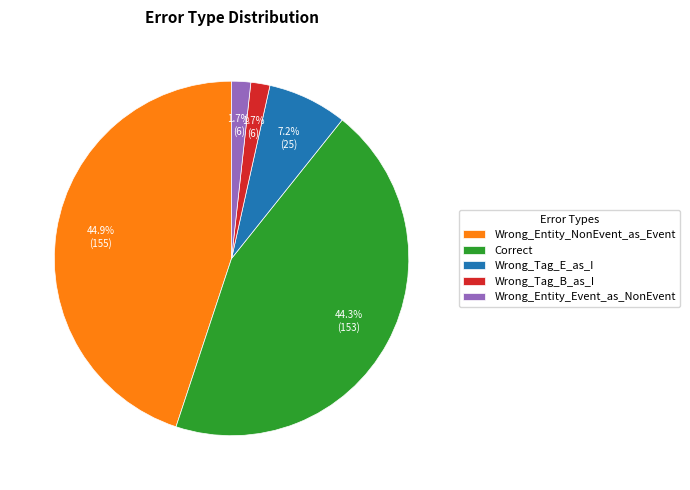

To the nearest percent, what is the average slice percentage?

20%